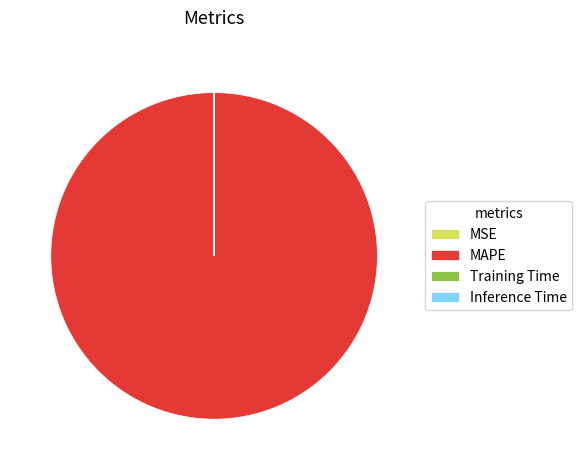

The MAPE slice represents 89% of the pie. True or false?

False